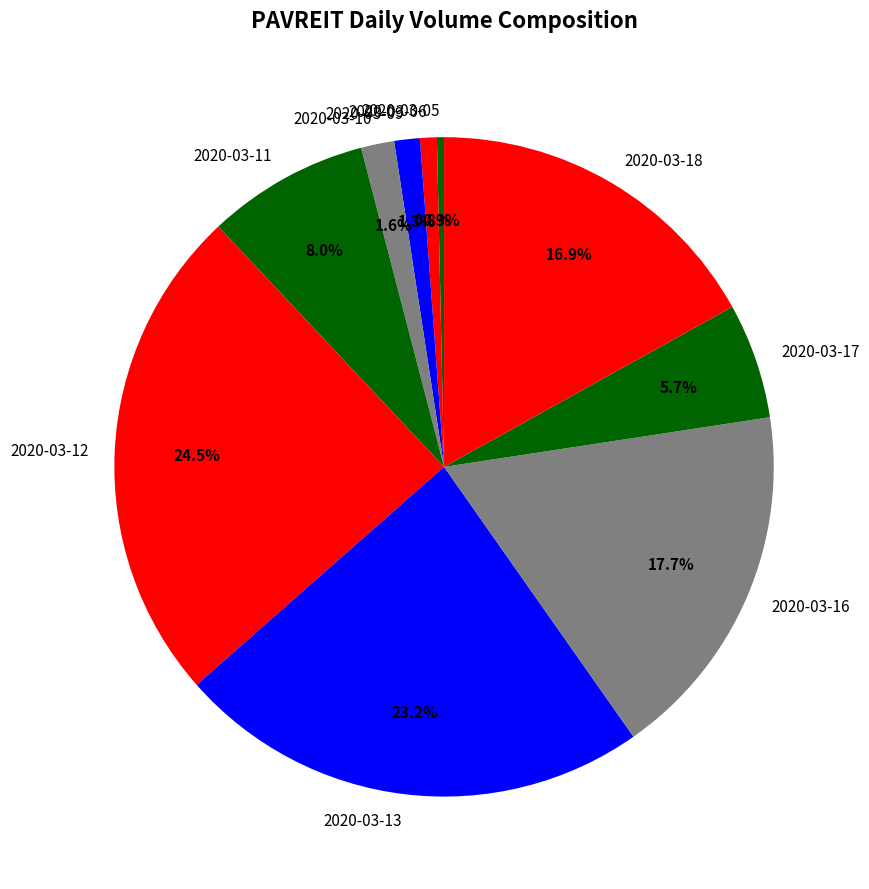

What percentage is the 2020-03-13 slice, to the nearest percent?

23%